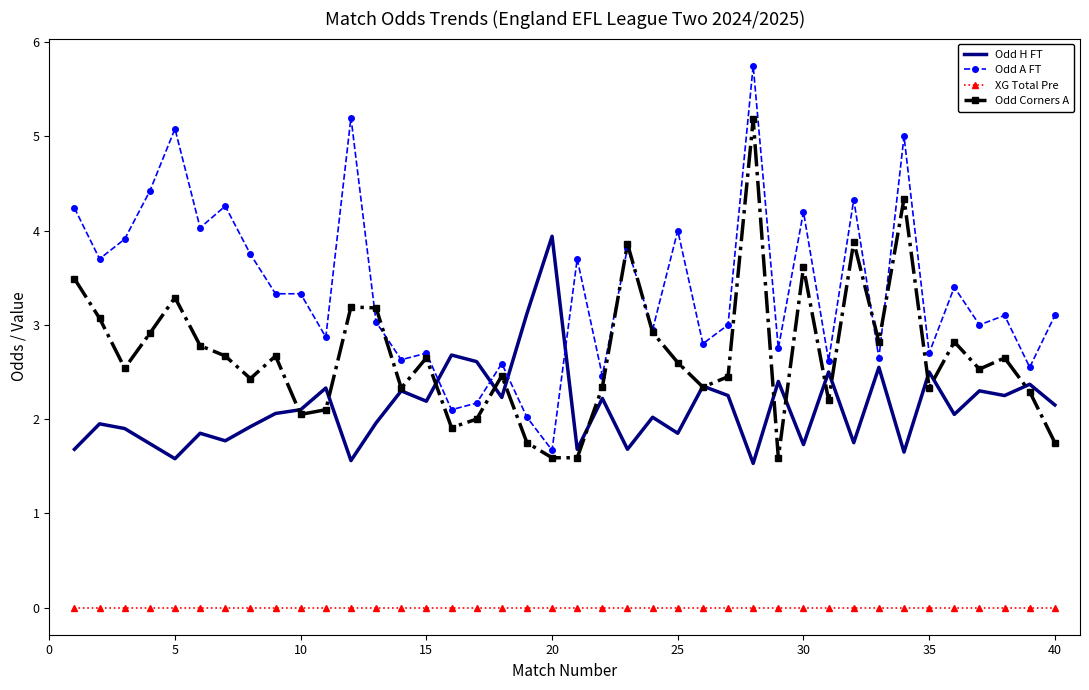

True or false: XG Total Pre and Odd Corners A cross at least once.

False